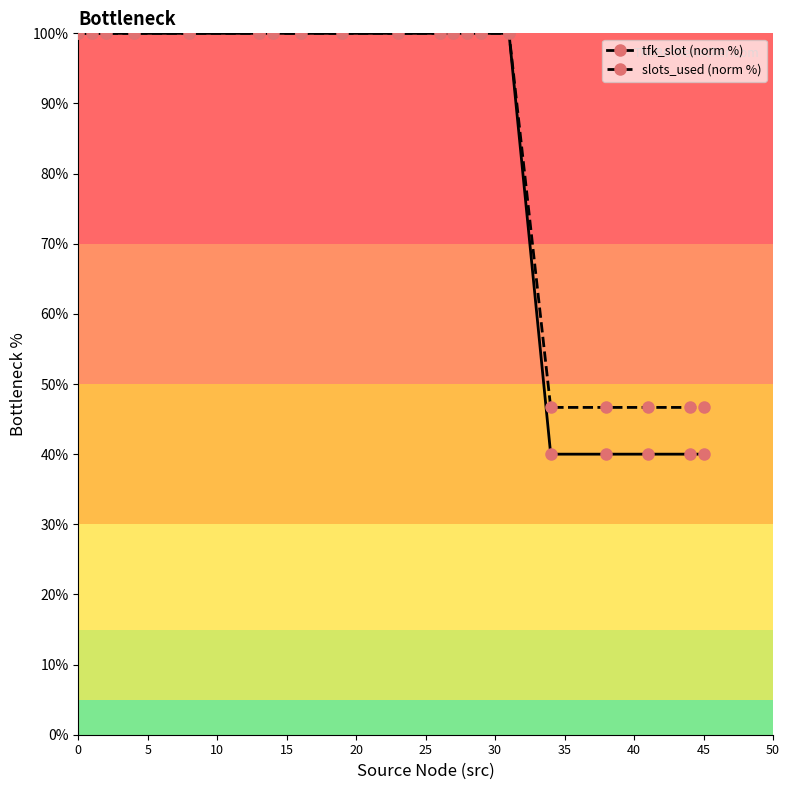

How many data points in tfk_slot (norm %) are less than 100?

5